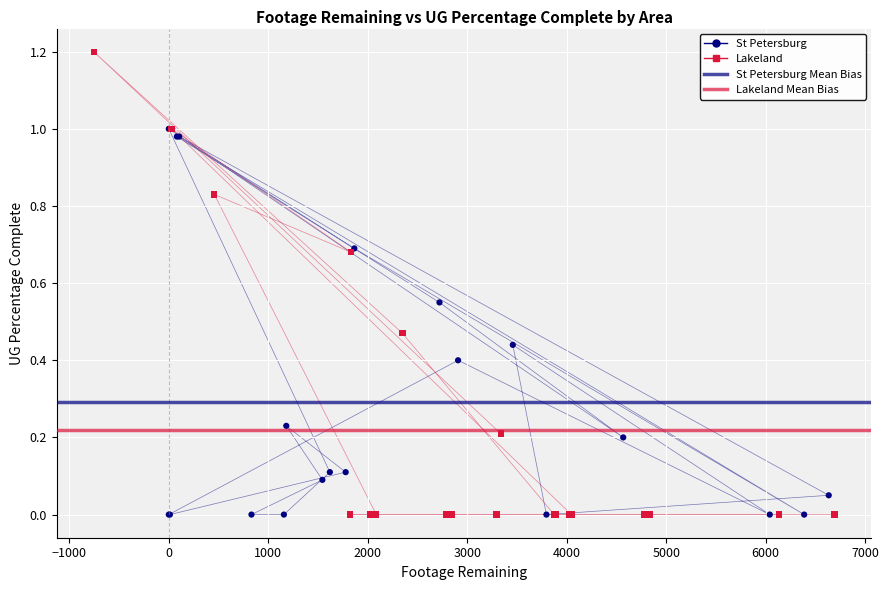

Which series reaches the maximum Y coordinate?

Lakeland